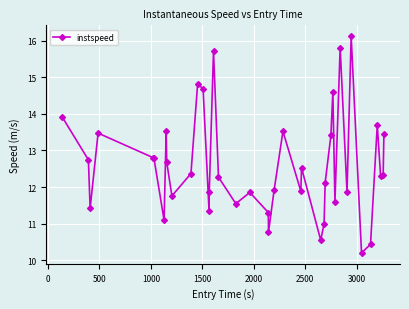

How many lines are shown in the chart?

1